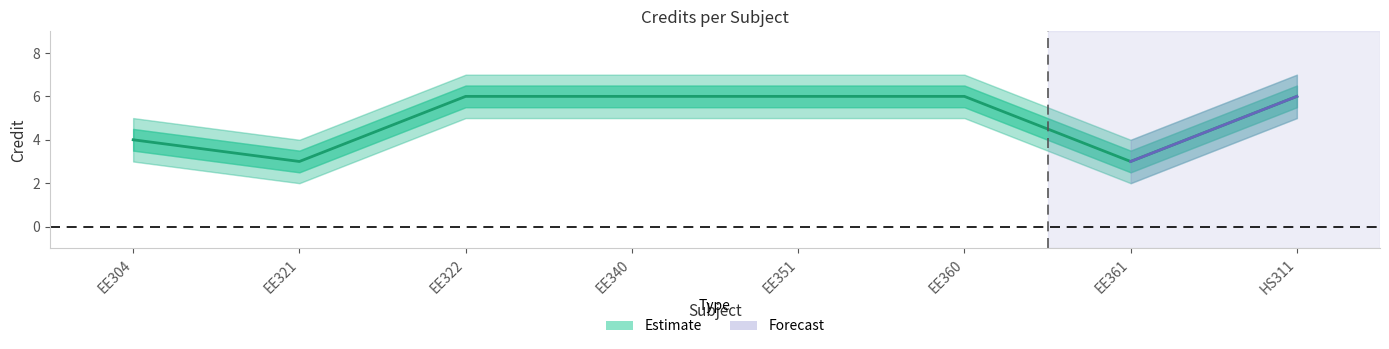

Does the chart display data point markers on the line(s)?

No